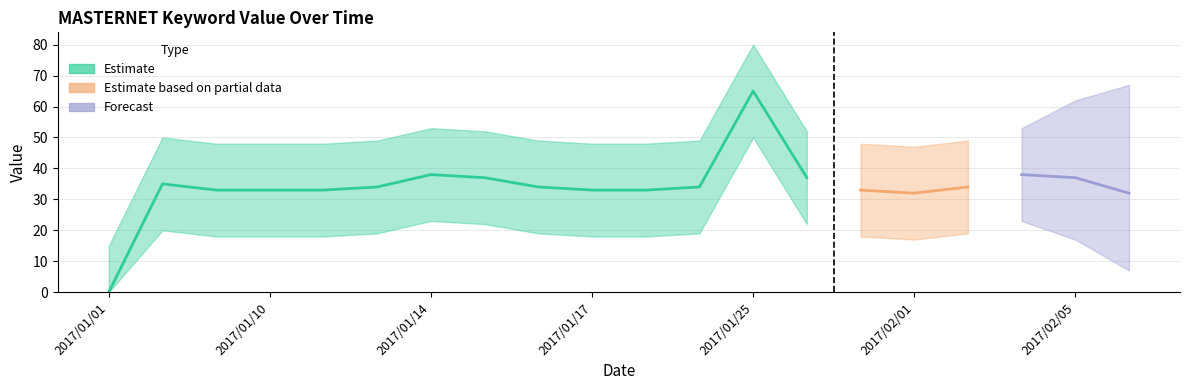

The value of value at 2017/01/01 is -32. True or false?

False